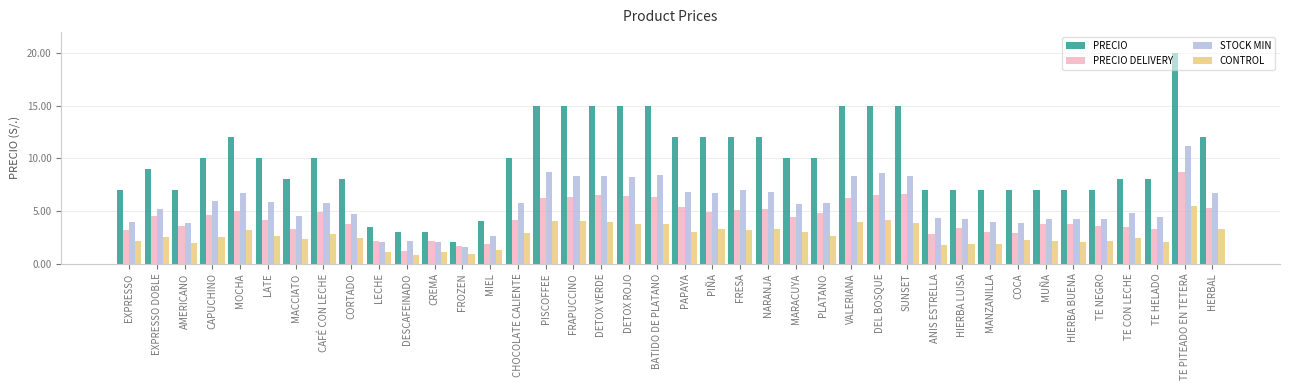

How many bars are there in total?

160